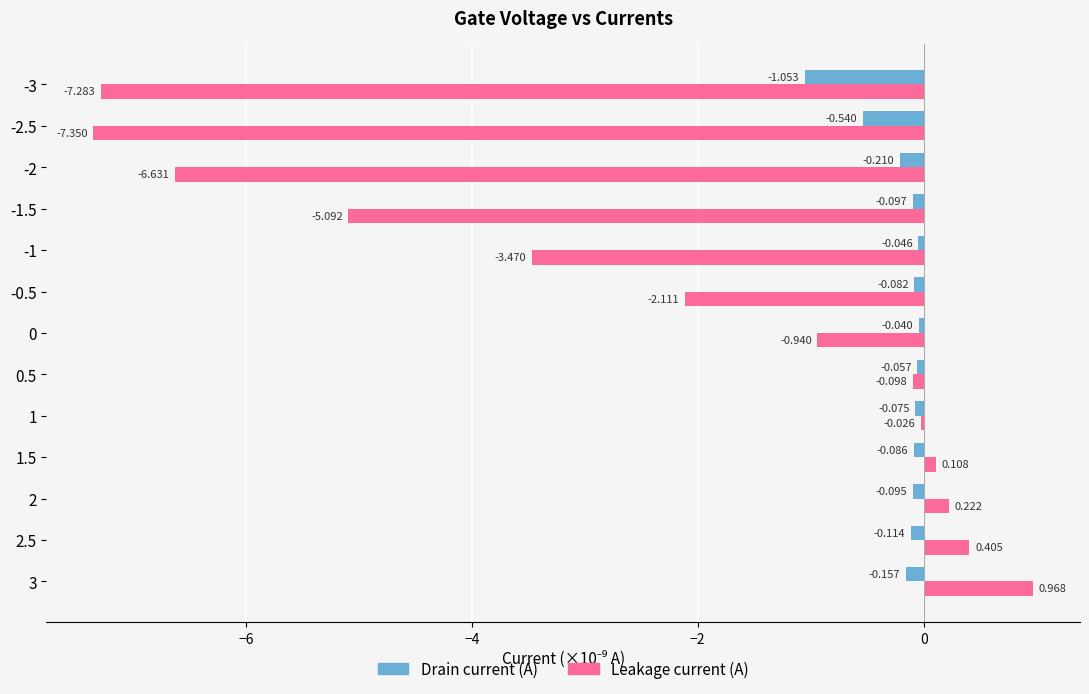

How many data points in Leakage current (A) are above 0?

4